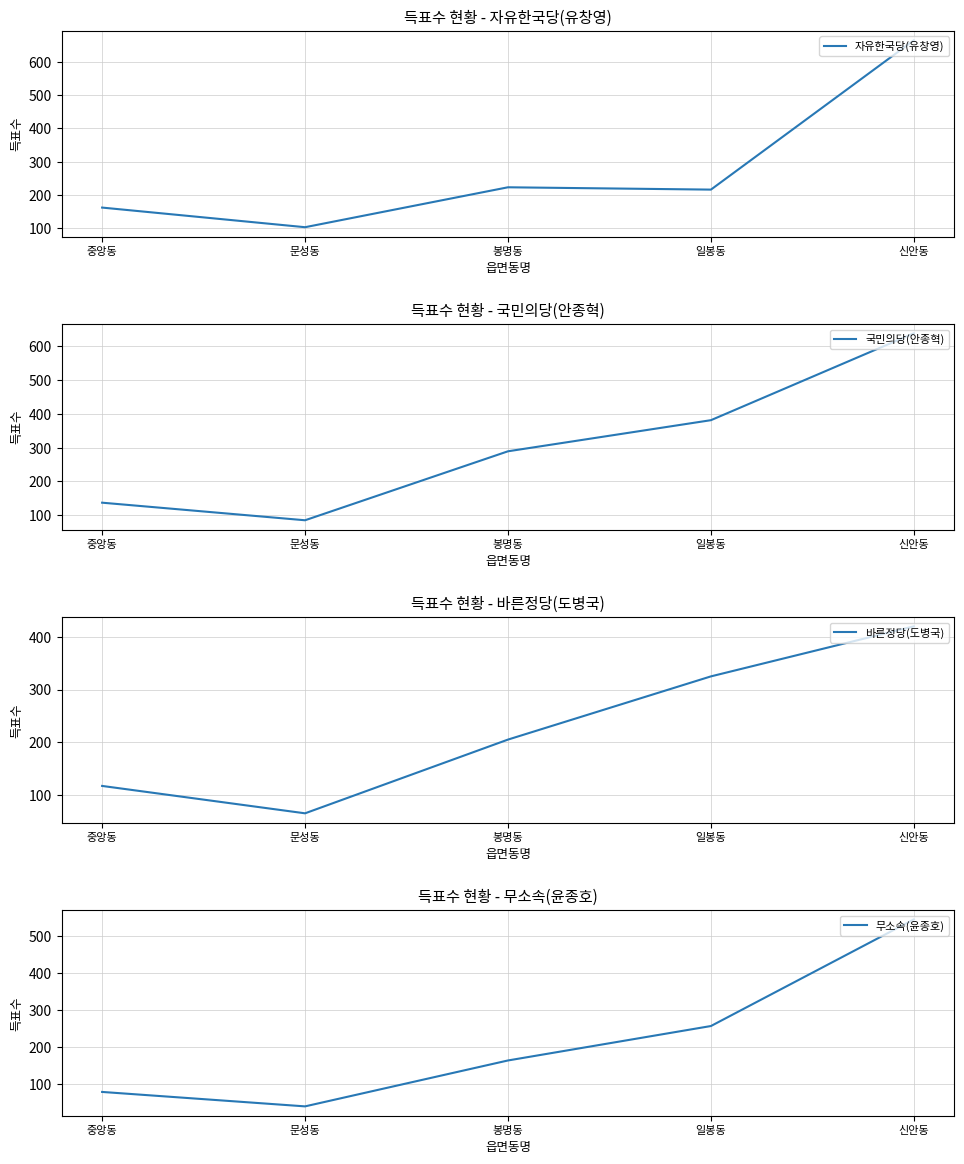

True or false: 자유한국당(유창영) has a value of 58 at 문성동.

False